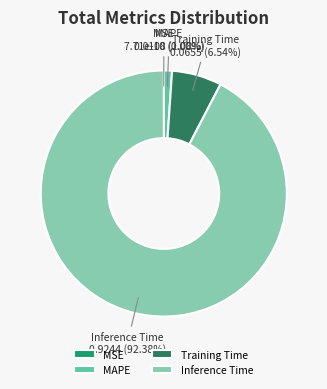

Is the sum of Training Time and Inference Time greater than half?

Yes